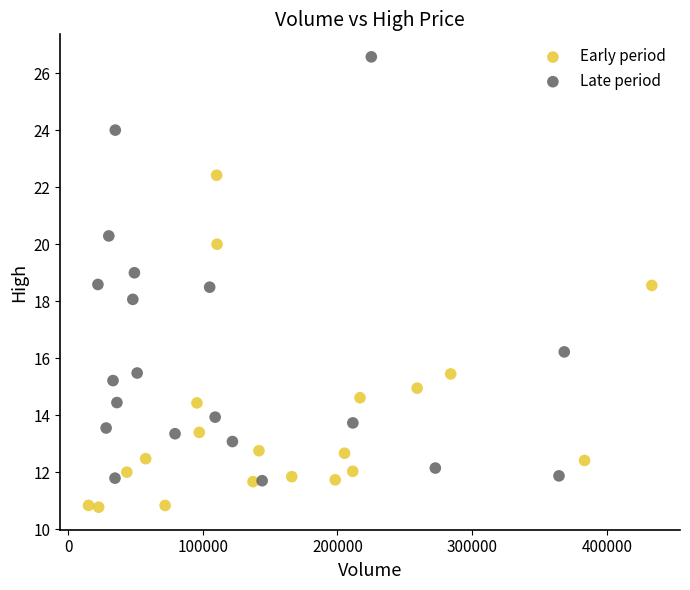

Which series reaches the maximum Y coordinate?

Late period